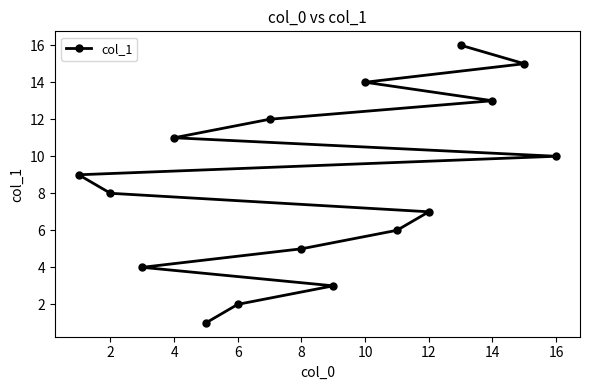

What is the ratio of the value at 14 to the value at 16?

1.3